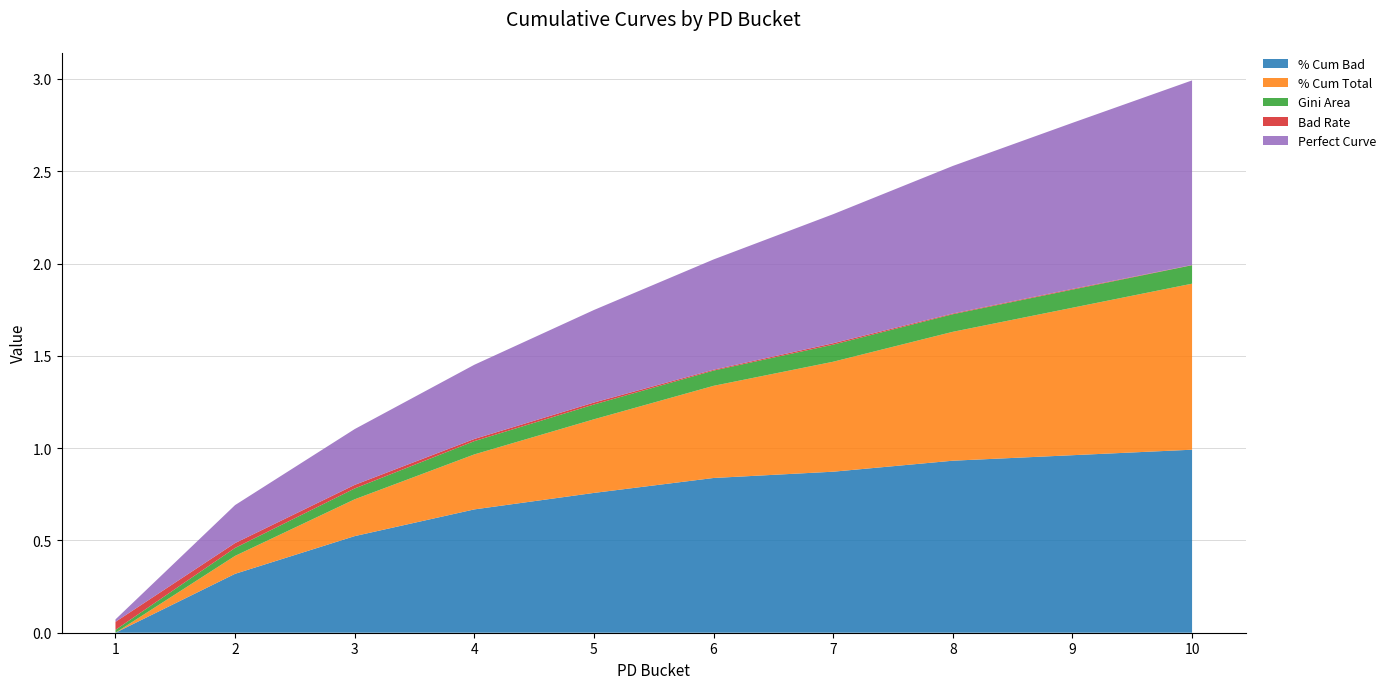

Reading left to right, transcribe all the data shown in this chart.

% Cum Bad: 1=0.0	2=0.3	3=0.5	4=0.7	5=0.8	6=0.8	7=0.9	8=0.9	9=1.0	10=1.0
% Cum Total: 1=0.0	2=0.1	3=0.2	4=0.3	5=0.4	6=0.5	7=0.6	8=0.7	9=0.8	10=0.9
Gini Area: 1=0.0	2=0.0	3=0.1	4=0.1	5=0.1	6=0.1	7=0.1	8=0.1	9=0.1	10=0.1
Bad Rate: 1=0.0	2=0.0	3=0.0	4=0.0	5=0.0	6=0.0	7=0.0	8=0.0	9=0.0	10=0.0
Perfect Curve: 1=0.0	2=0.2	3=0.3	4=0.4	5=0.5	6=0.6	7=0.7	8=0.8	9=0.9	10=1.0